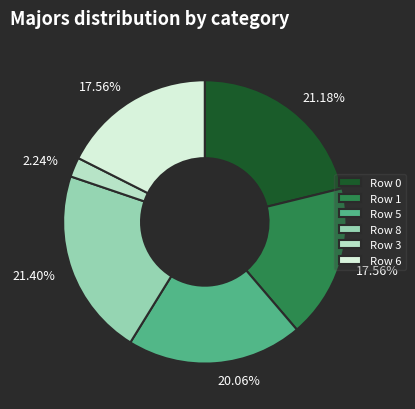

How many slices are in this pie chart?

6